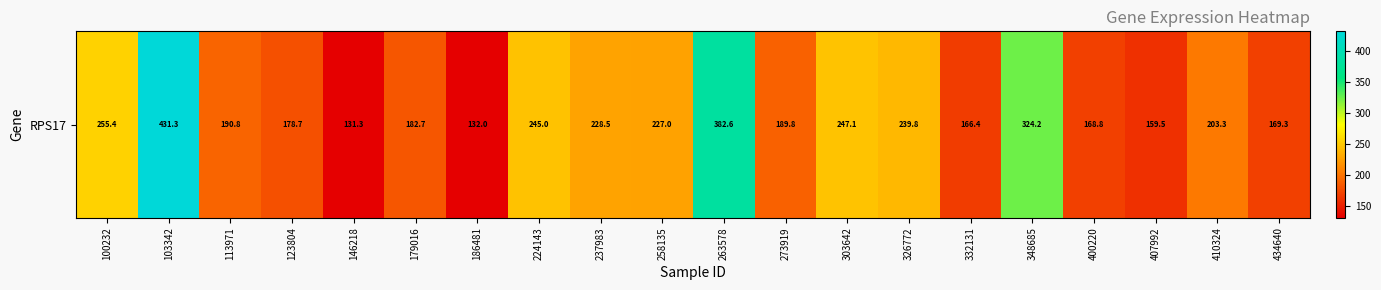

Which has a higher value, 400220 or 410324?

410324